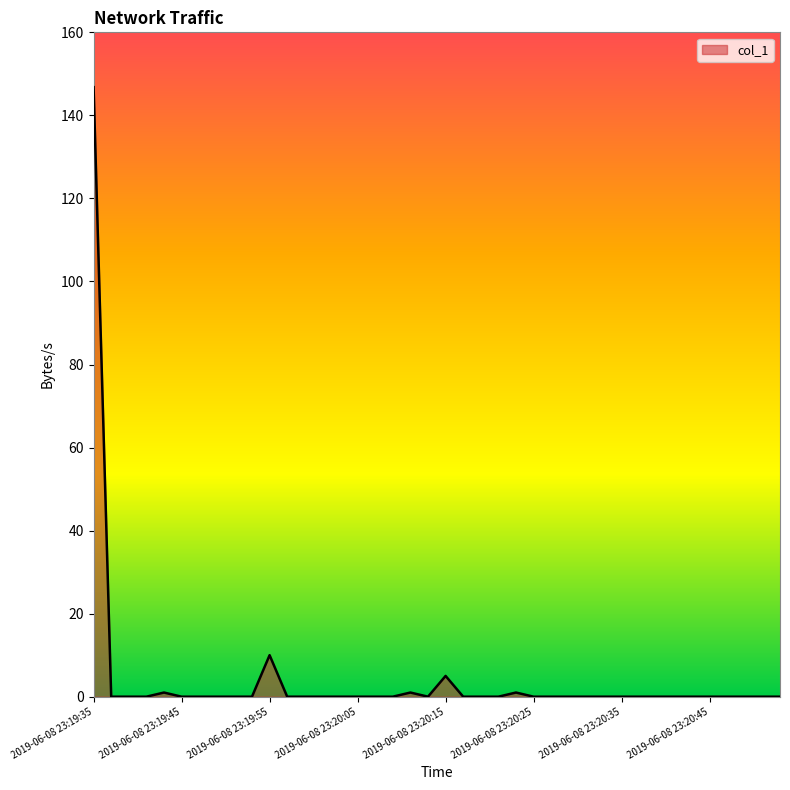

What is the difference between the maximum and minimum values?

146.8